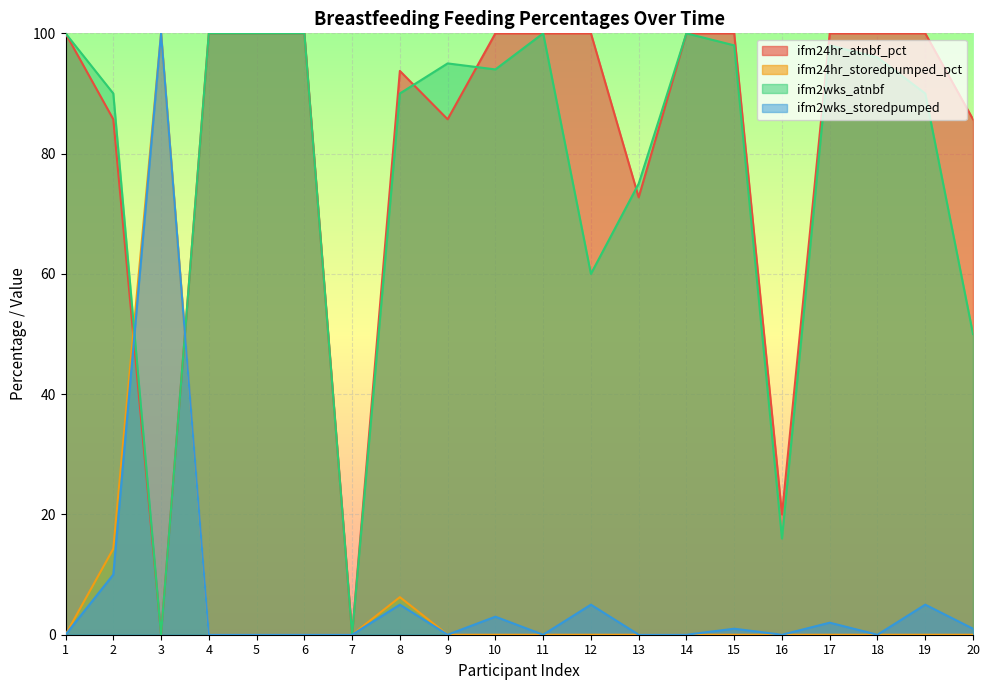

What is the total value across all series at 10?

197.0